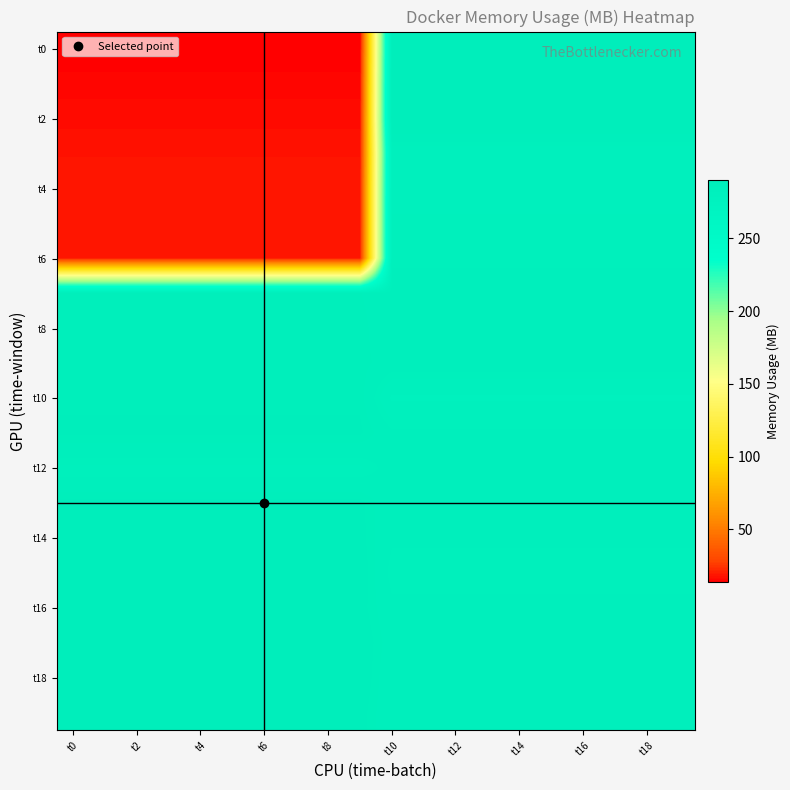

At how many categories does at least one series exceed 60?

20